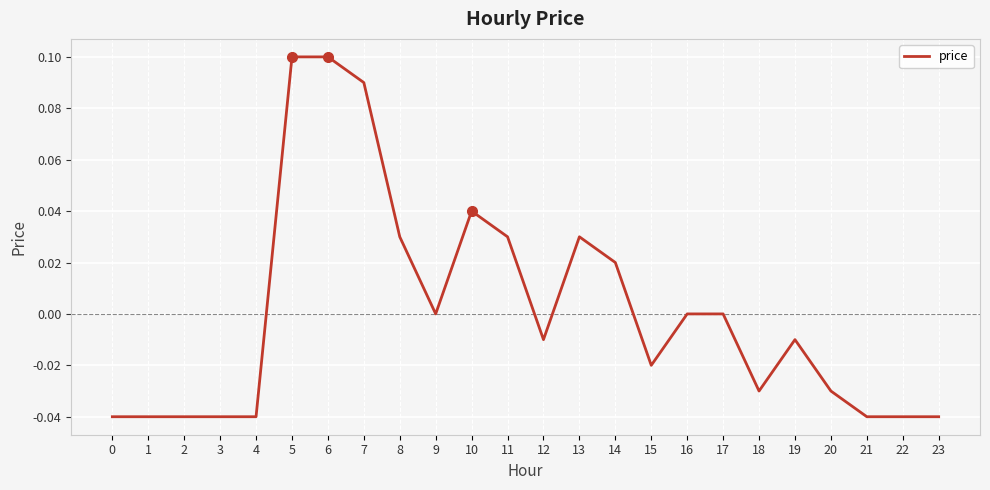

Count the number of data series in this chart.

1